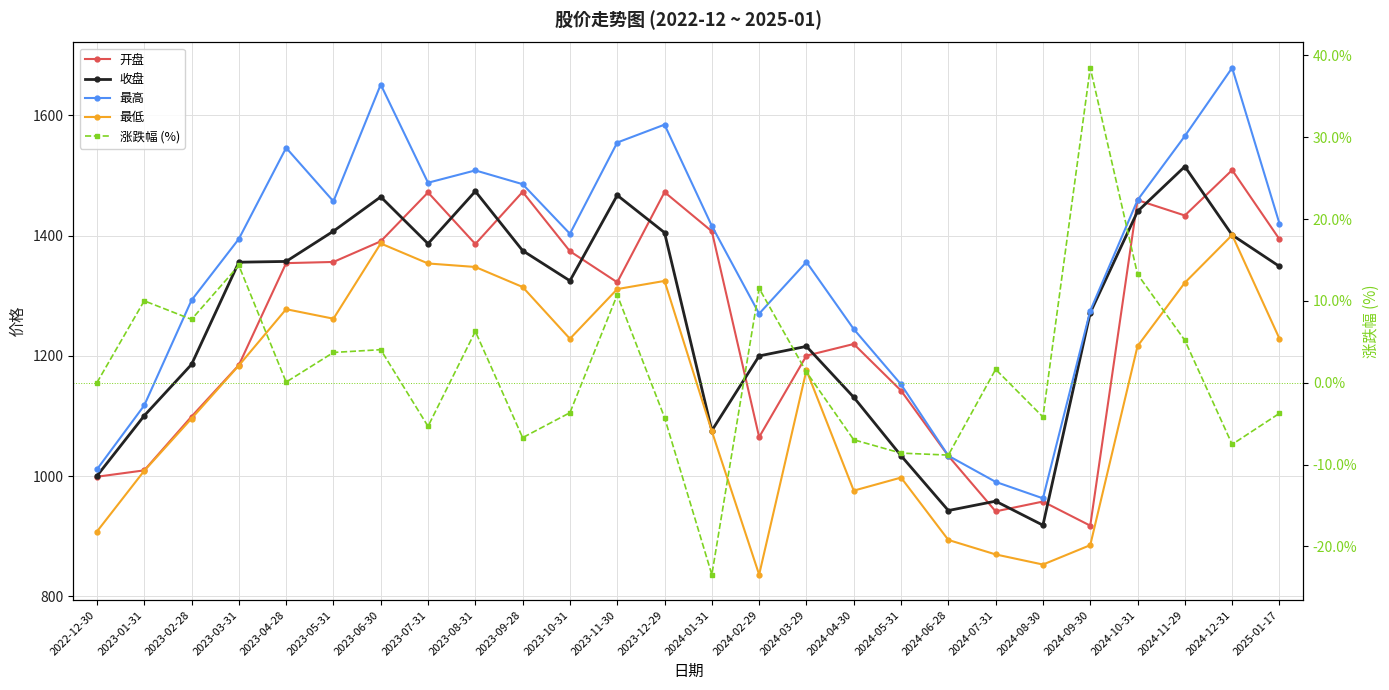

True or false: 开盘 and 涨跌幅 (%) cross at least once.

False